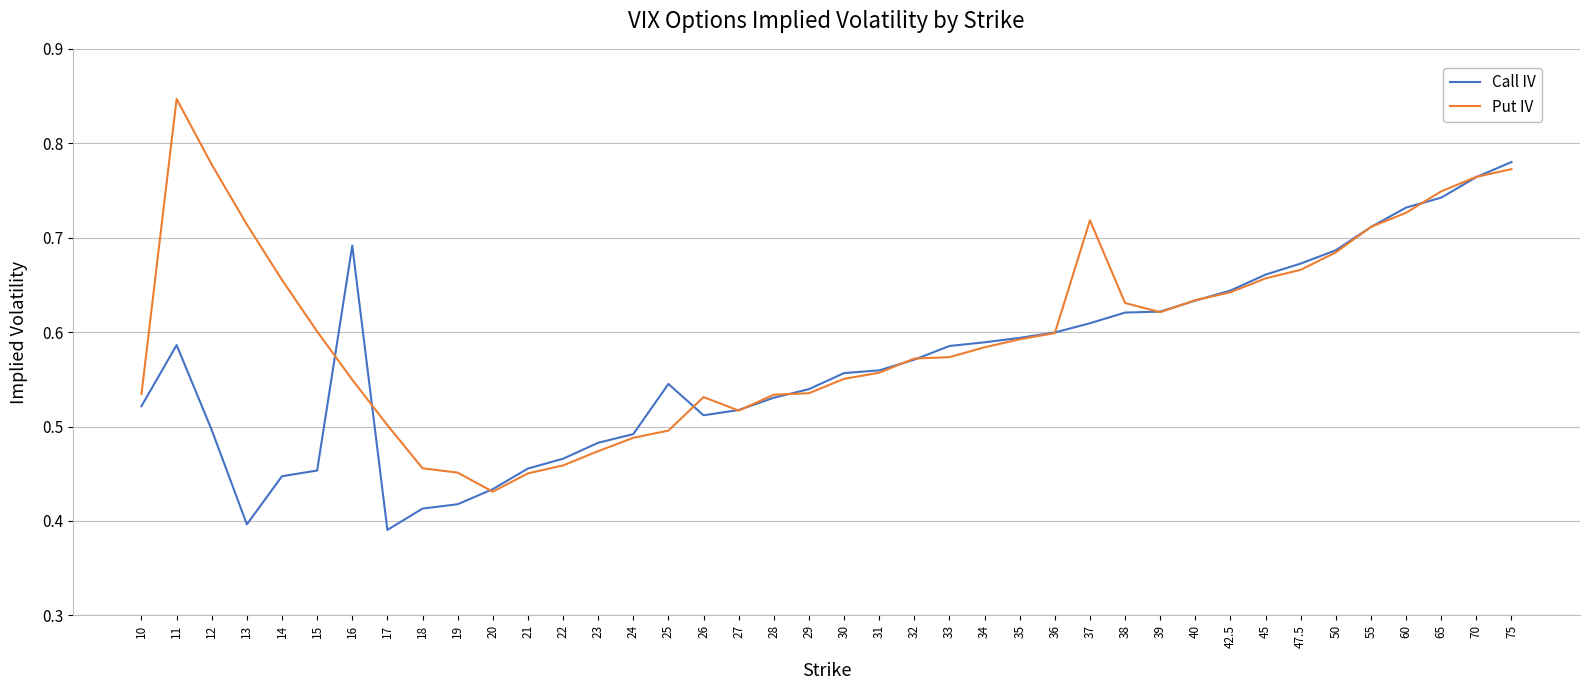

What position from the left is 36?

27